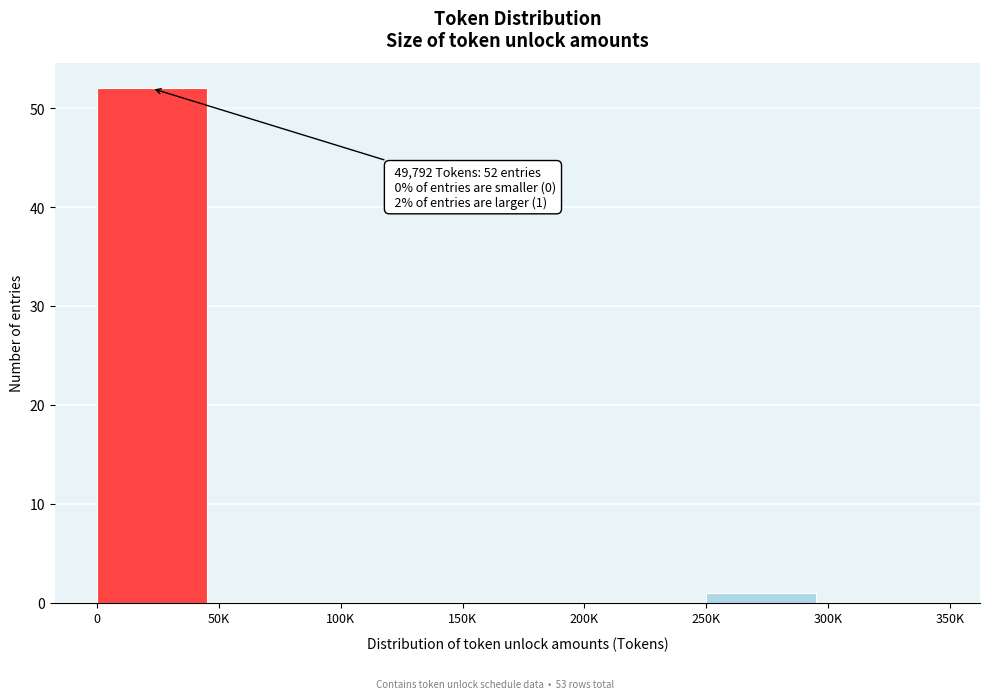

Reading left to right, transcribe all the data shown in this chart.

0=52	50K=0	100K=0	150K=0	200K=0	250K=1	300K=0